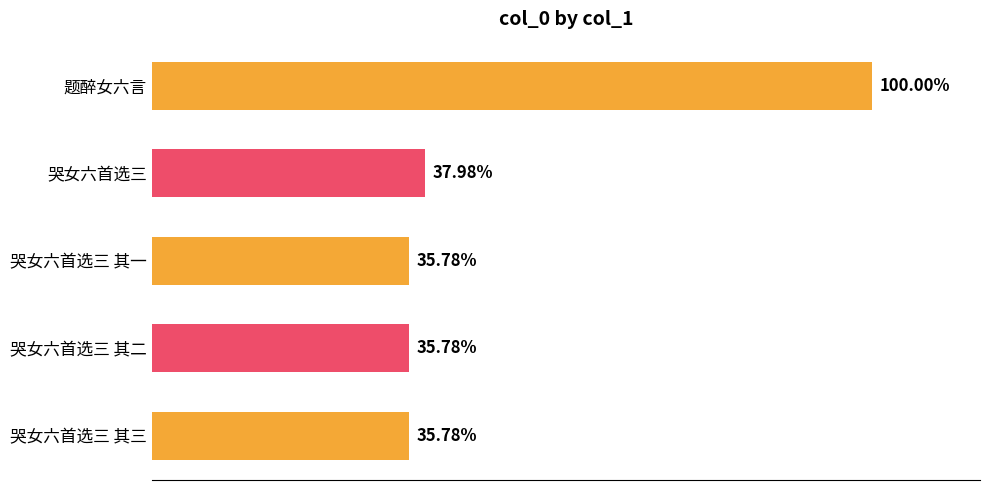

Does the chart contain any negative values?

No